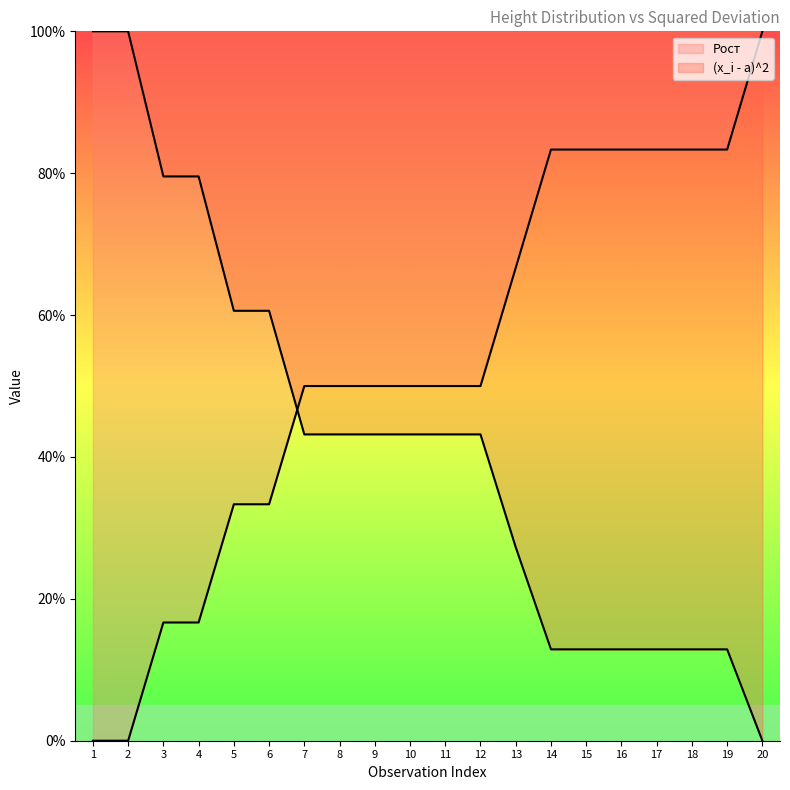

What is the value of the Рост point at the 10th from the left?

50.0